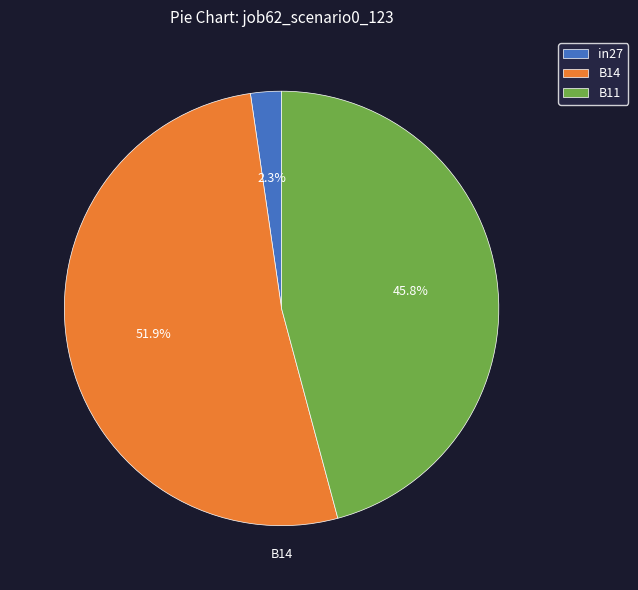

To the nearest percent, what percentage of the pie is B14?

52%